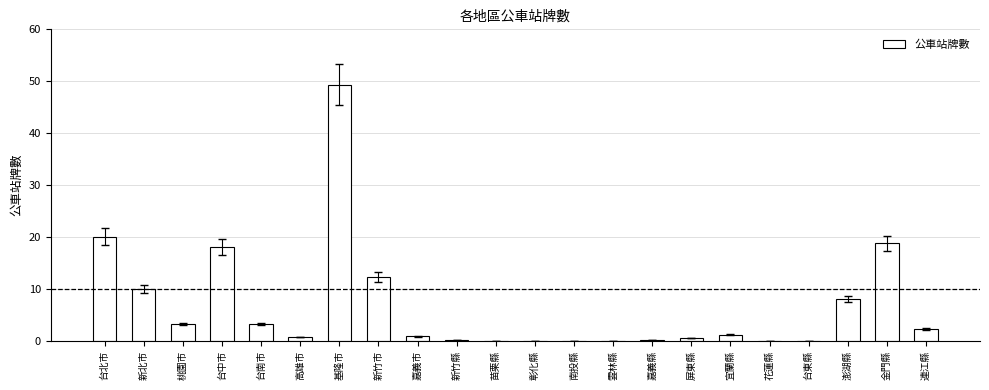

What is the sum of the values at 基隆市 and 台南市?

52.6